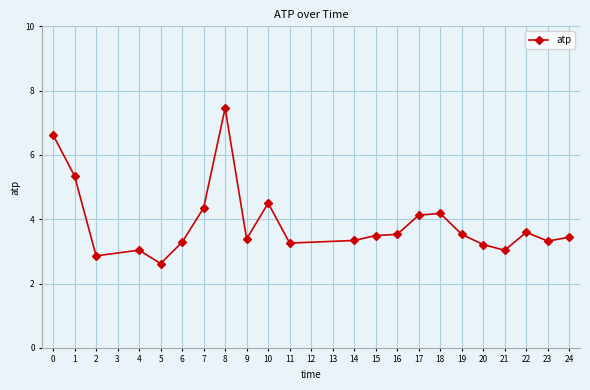

Reading left to right, list all the values displayed in this chart.

6.6	5.3	2.9	3.0	2.6	3.3	4.4	7.5	3.4	4.5	3.3	3.3	3.5	3.5	4.1	4.2	3.5	3.2	3.0	3.6	3.3	3.4